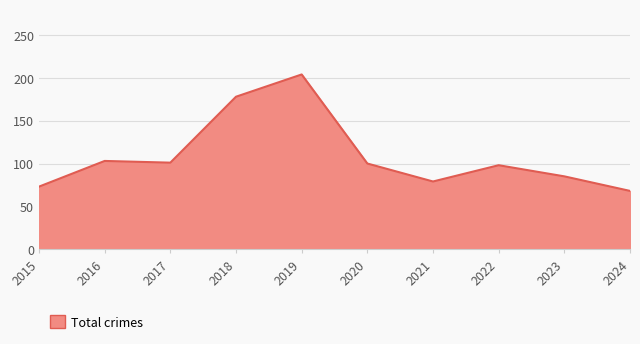

True or false: the data shows 73 at 2015.

True